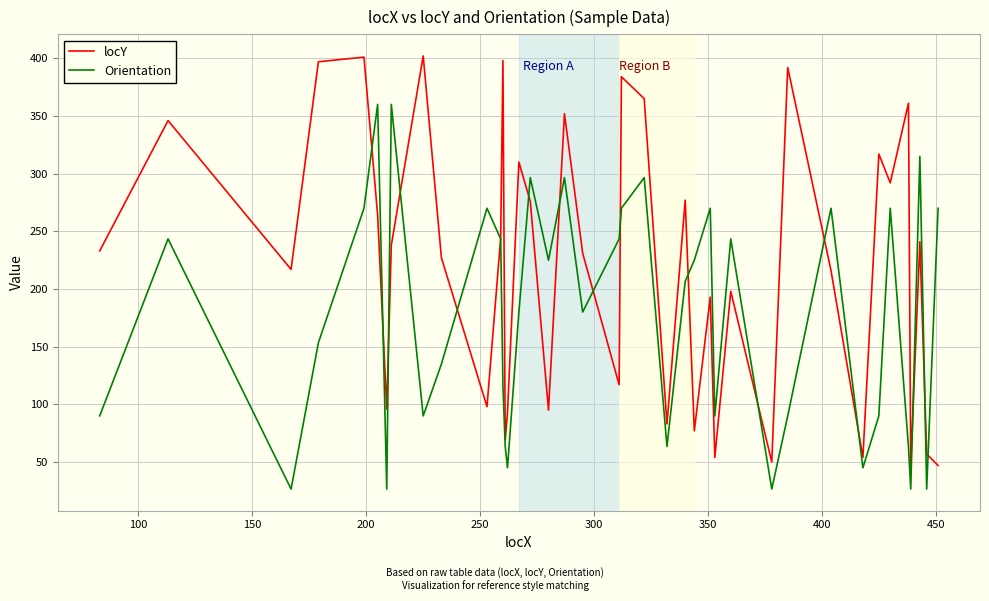

How many categories are shown in the chart?

40